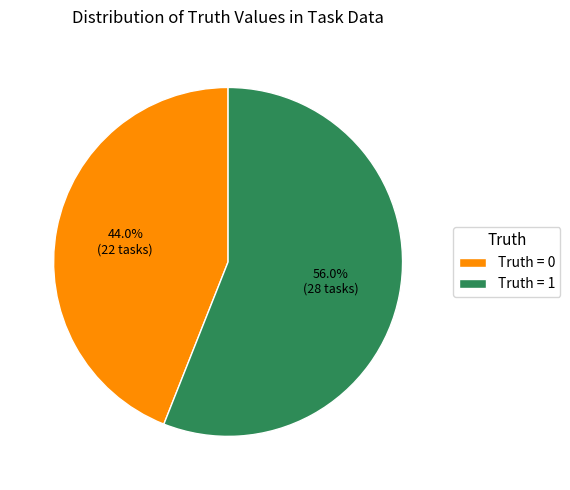

Approximately how many times larger is the value at Truth = 1 compared to Truth = 0?

1.3